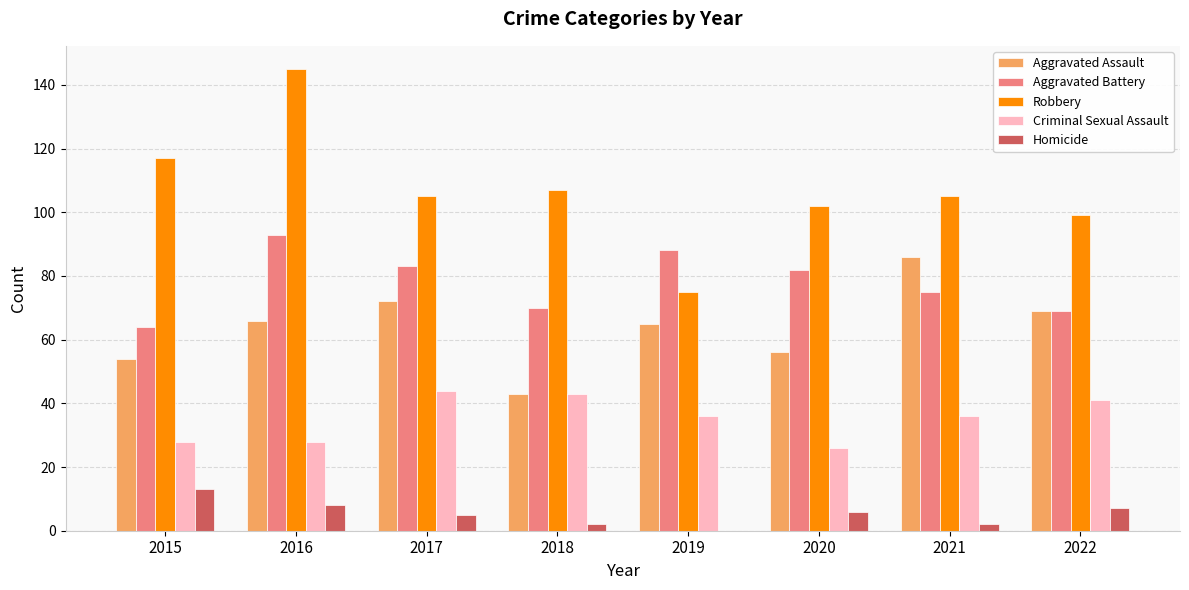

Reading left to right, what are all the values shown in this chart?

Aggravated Assault: 2015=54	2016=66	2017=72	2018=43	2019=65	2020=56	2021=86	2022=69
Aggravated Battery: 2015=64	2016=93	2017=83	2018=70	2019=88	2020=82	2021=75	2022=69
Robbery: 2015=117	2016=145	2017=105	2018=107	2019=75	2020=102	2021=105	2022=99
Criminal Sexual Assault: 2015=28	2016=28	2017=44	2018=43	2019=36	2020=26	2021=36	2022=41
Homicide: 2015=13	2016=8	2017=5	2018=2	2019=0	2020=6	2021=2	2022=7